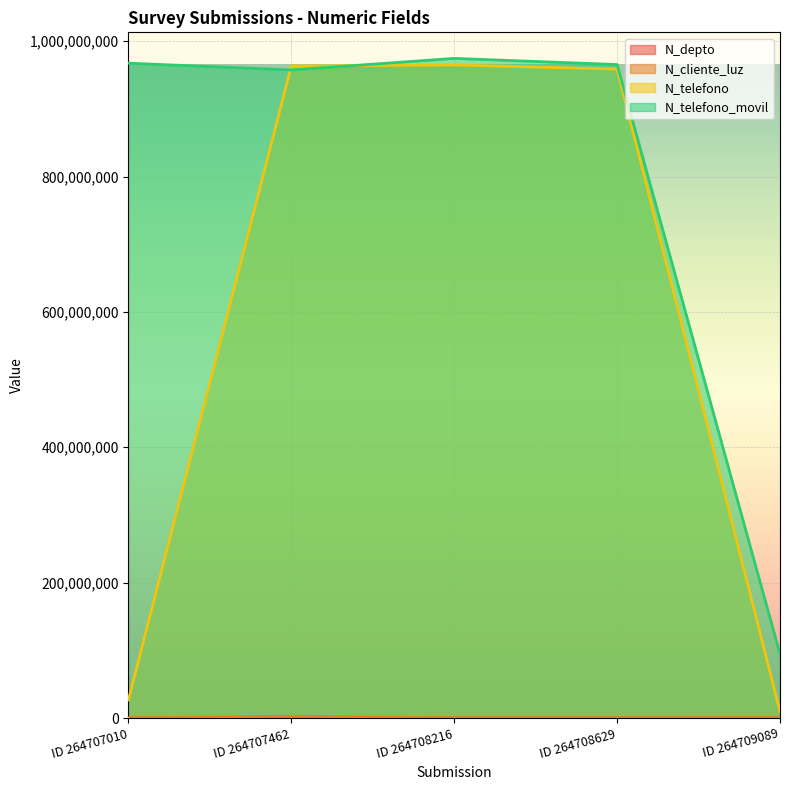

Rank the series by their maximum value, from lowest to highest.

N_depto, N_cliente_luz, N_telefono, N_telefono_movil